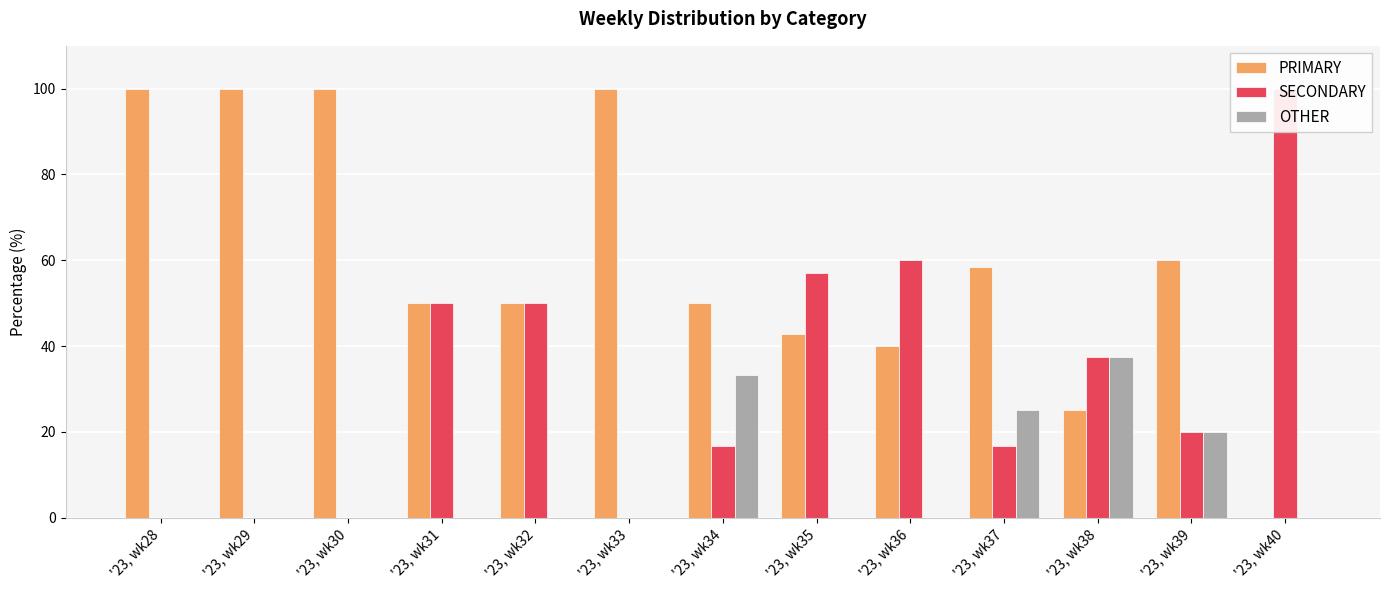

At which category is the sum across all series the highest?

'23, wk34